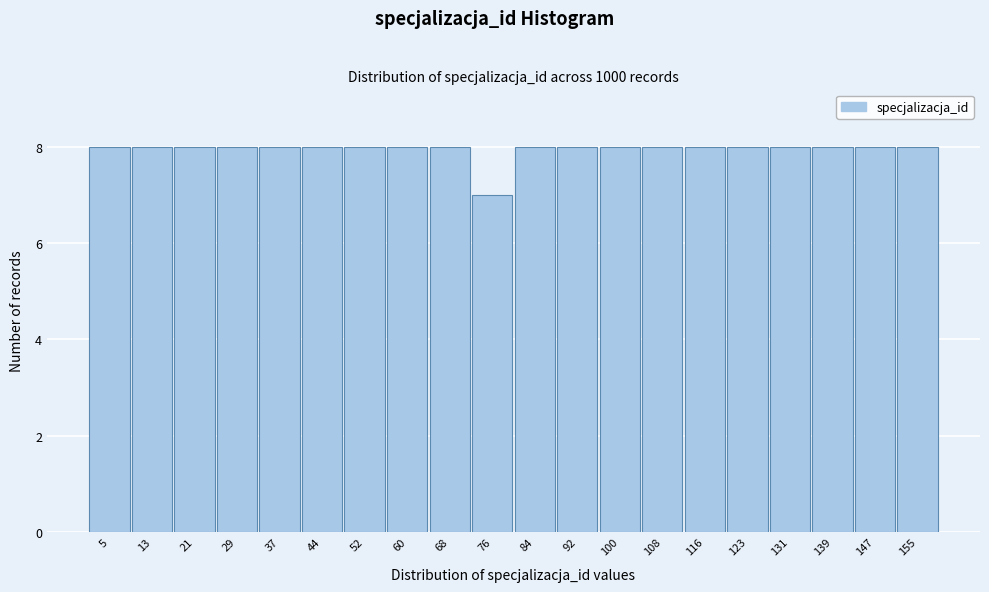

How tall is the bar that spans 103.7 to 111.6 on the x-axis? Neither the bar edges nor the heights are printed on the chart, so give them approximately, as read against the axes.

8